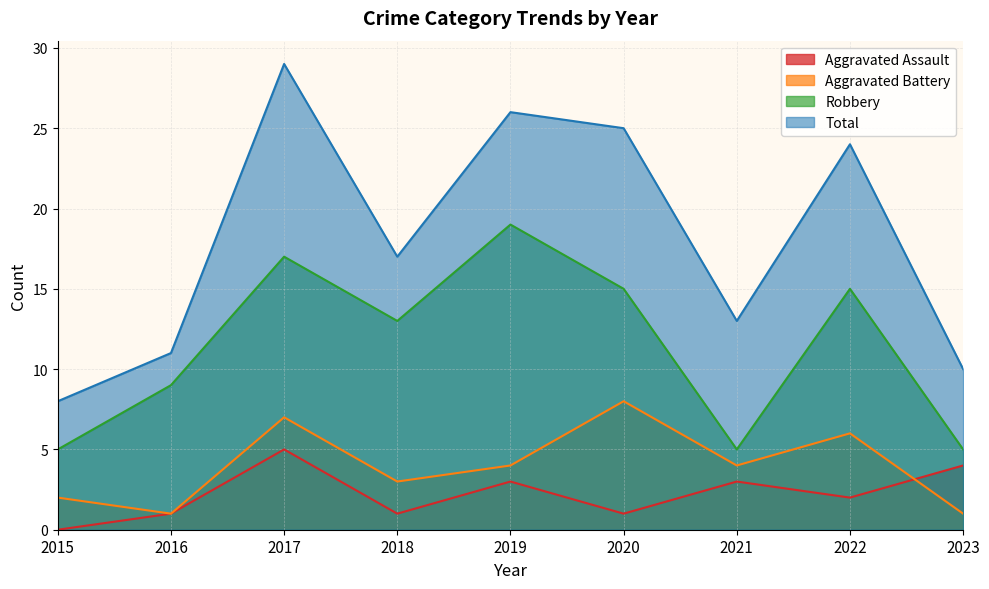

Does the chart have visible grid lines?

Yes